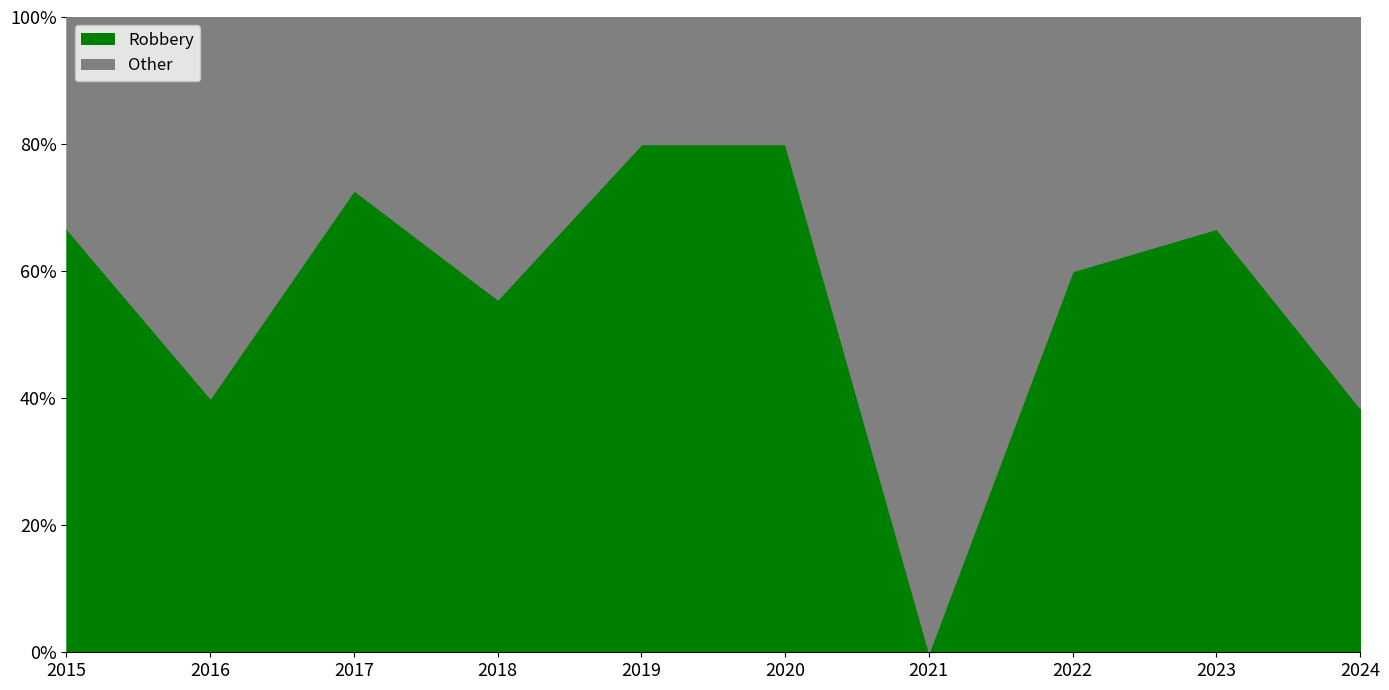

List the series in order of their overall mean, highest first.

Robbery, Other